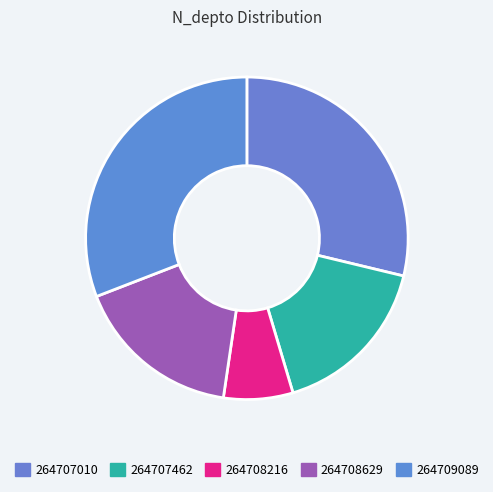

Is there a majority slice in this chart?

No